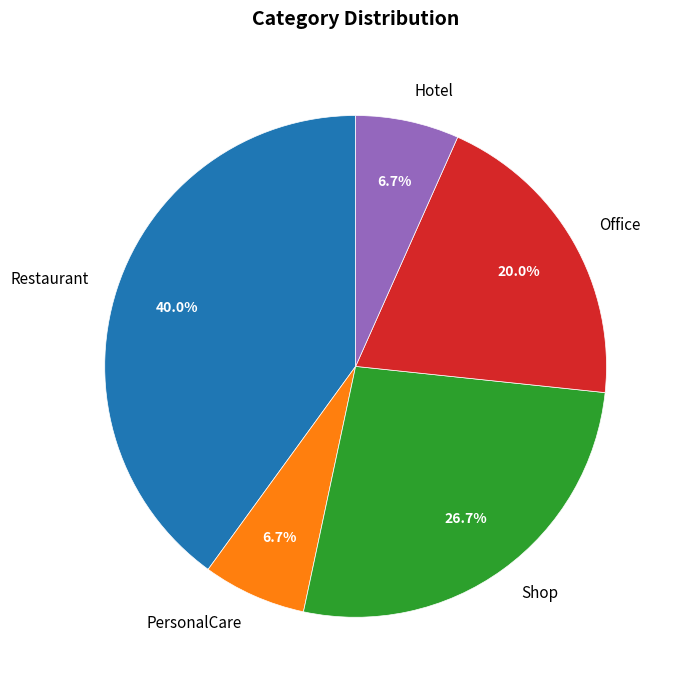

Which slice is the largest?

Restaurant